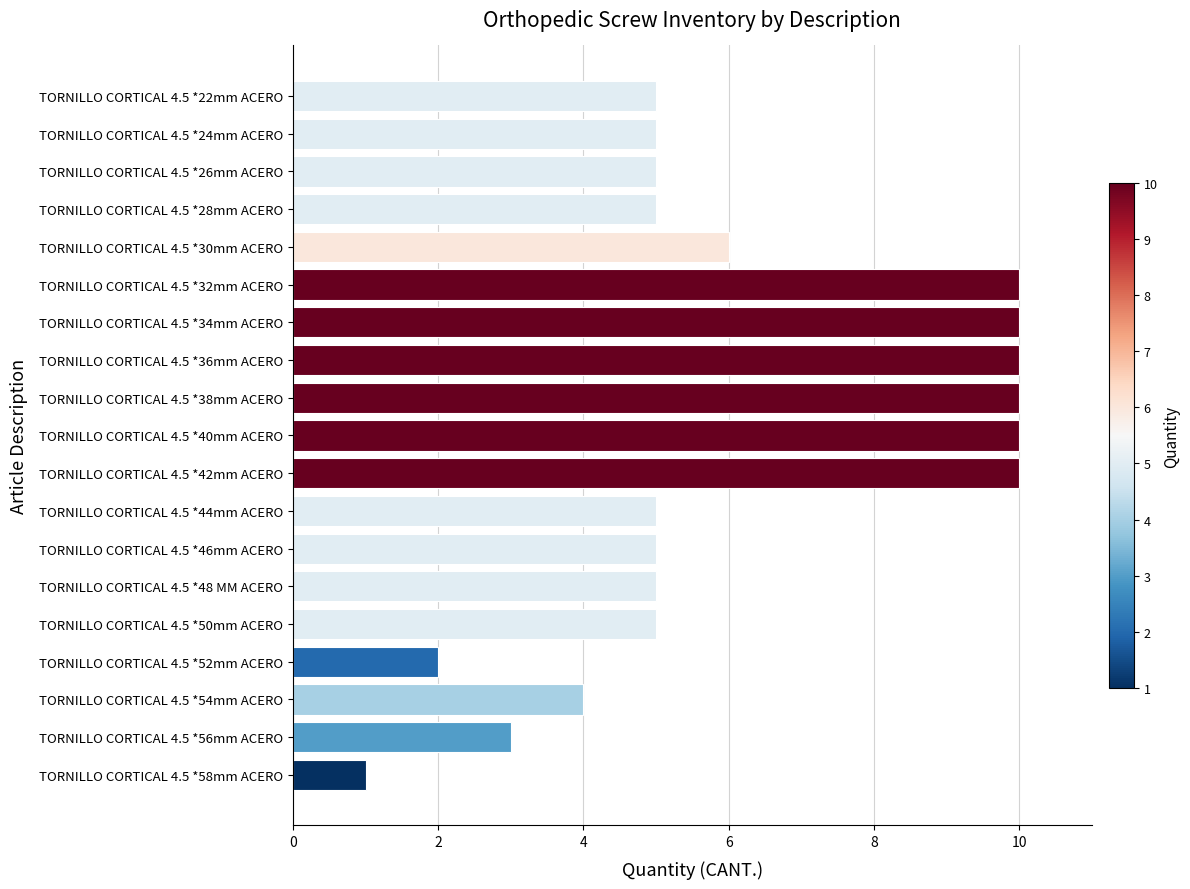

What is the difference between the maximum and minimum values?

9